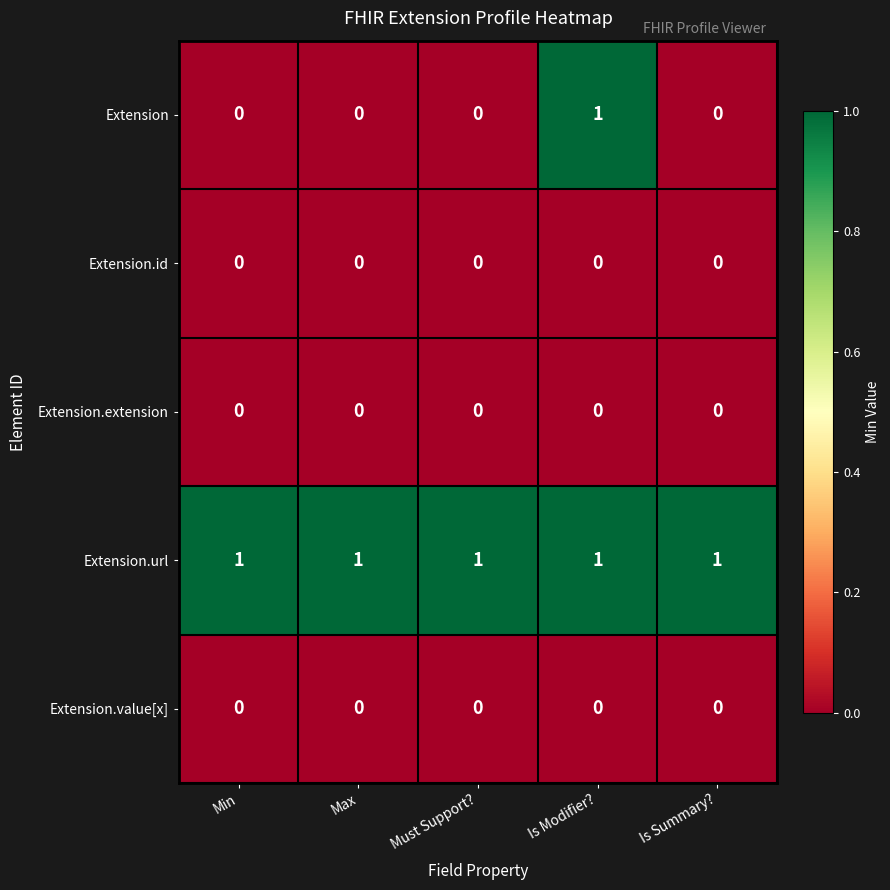

What is the total value across all series at Is Modifier??

2